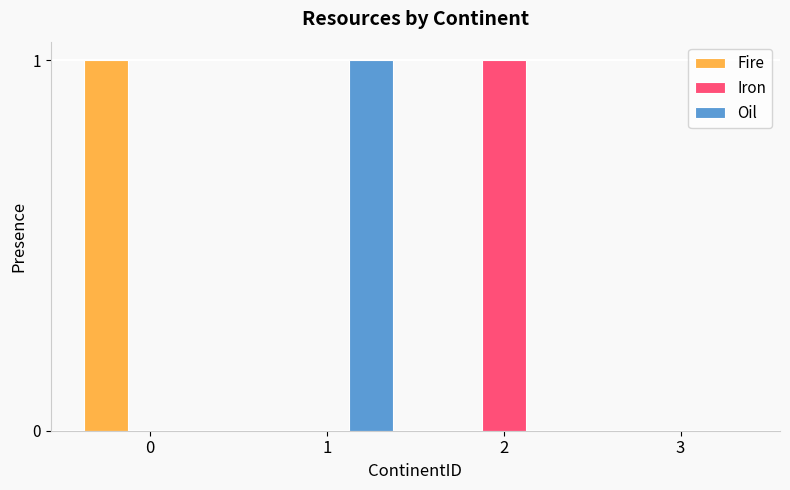

True or false: Oil has a value of 2 at 1.

False